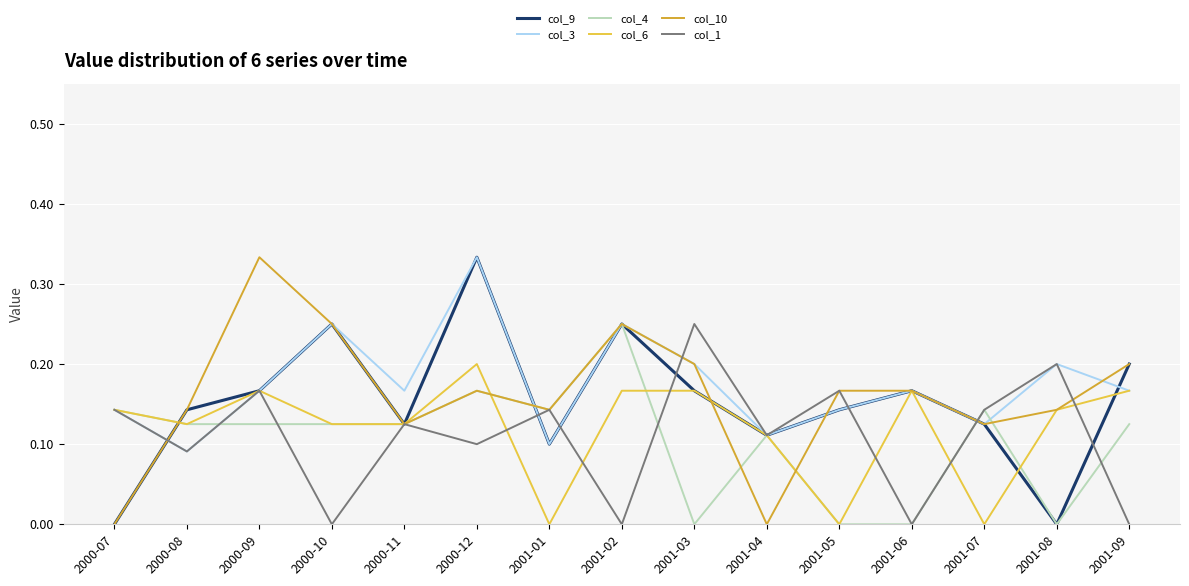

How many interior local valleys does the col_3 series have?

5